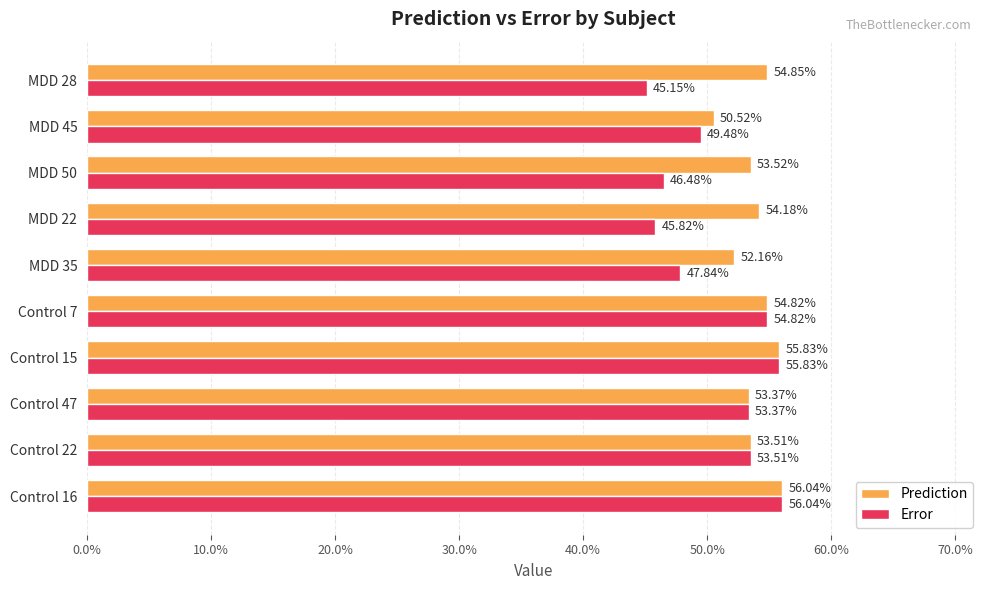

Count the Prediction values in the range 0 to 1.

10